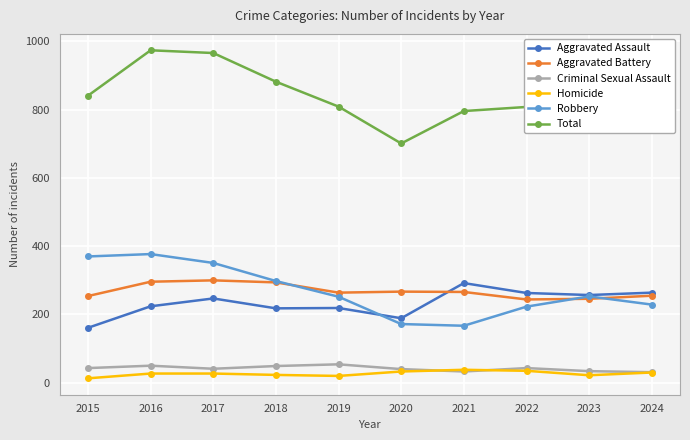

True or false: Total and Homicide intersect in this chart.

False